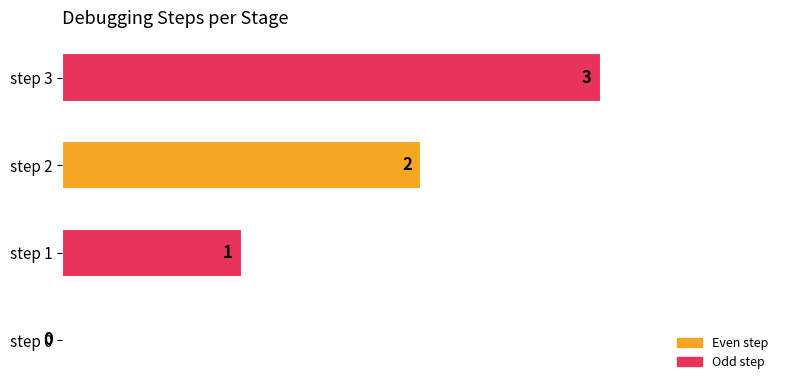

What is the greatest value displayed?

3